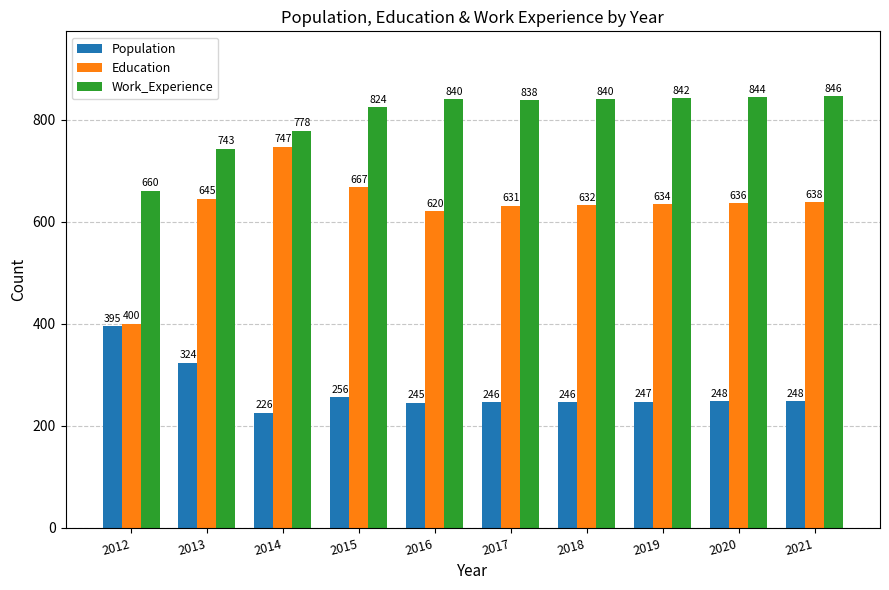

Rank the series by their maximum value, from lowest to highest.

Population, Education, Work_Experience